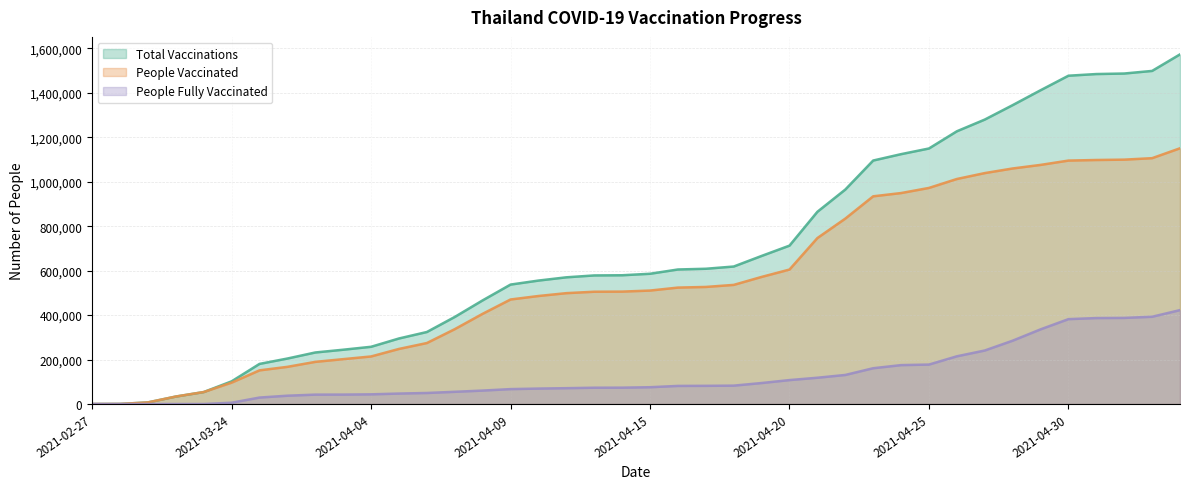

True or false: total_vaccinations and people_vaccinated intersect in this chart.

False